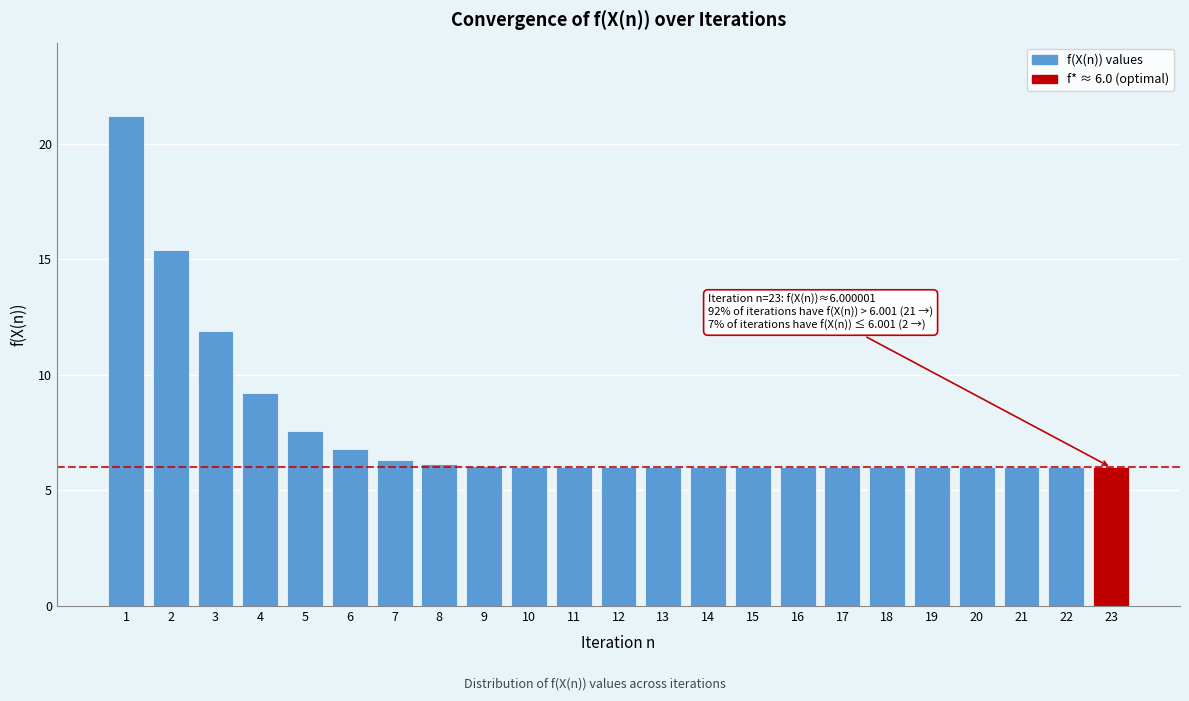

What is the average value?

7.6